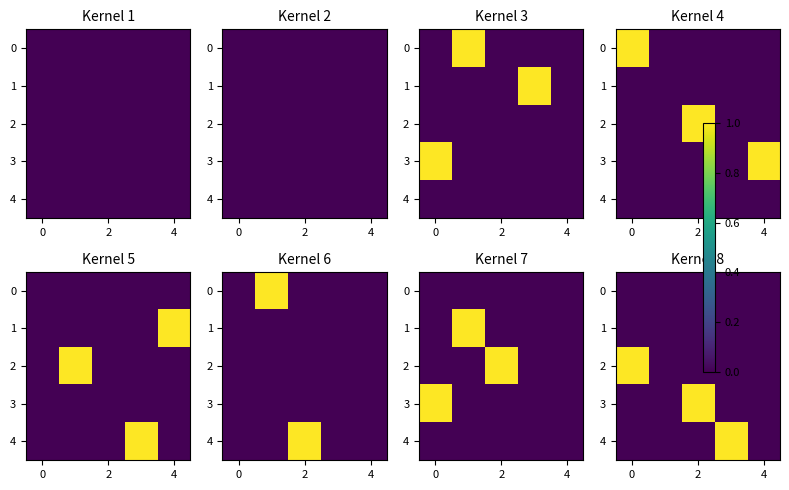

True or false: row_1 has a value of 0 at 2.

True